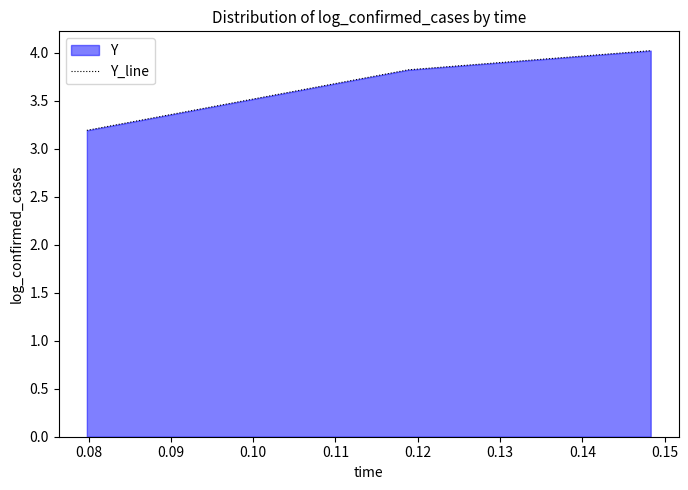

What is the smallest value displayed?

3.2